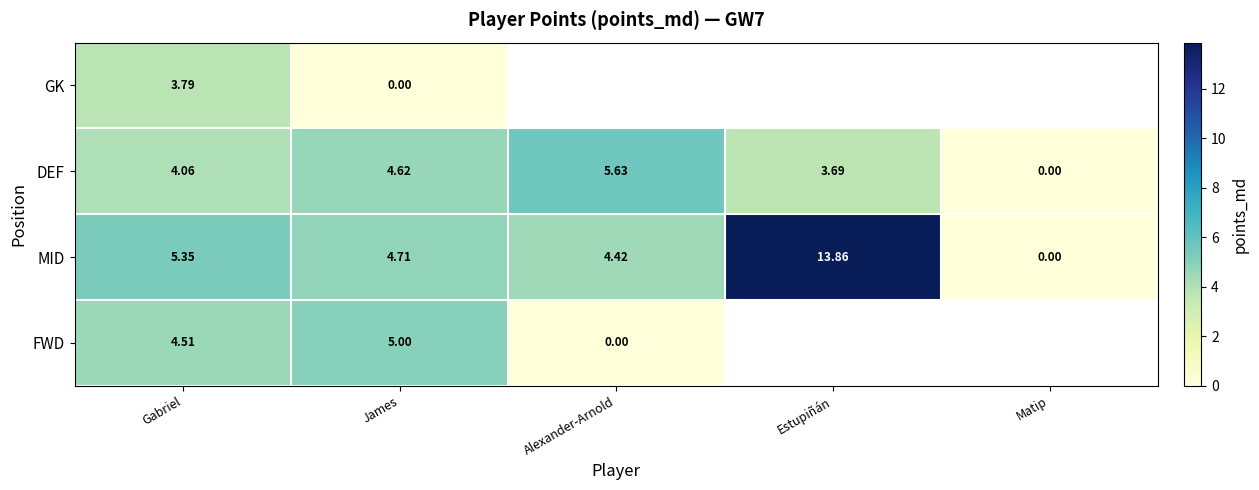

Where does the DEF series first go above 4?

Gabriel